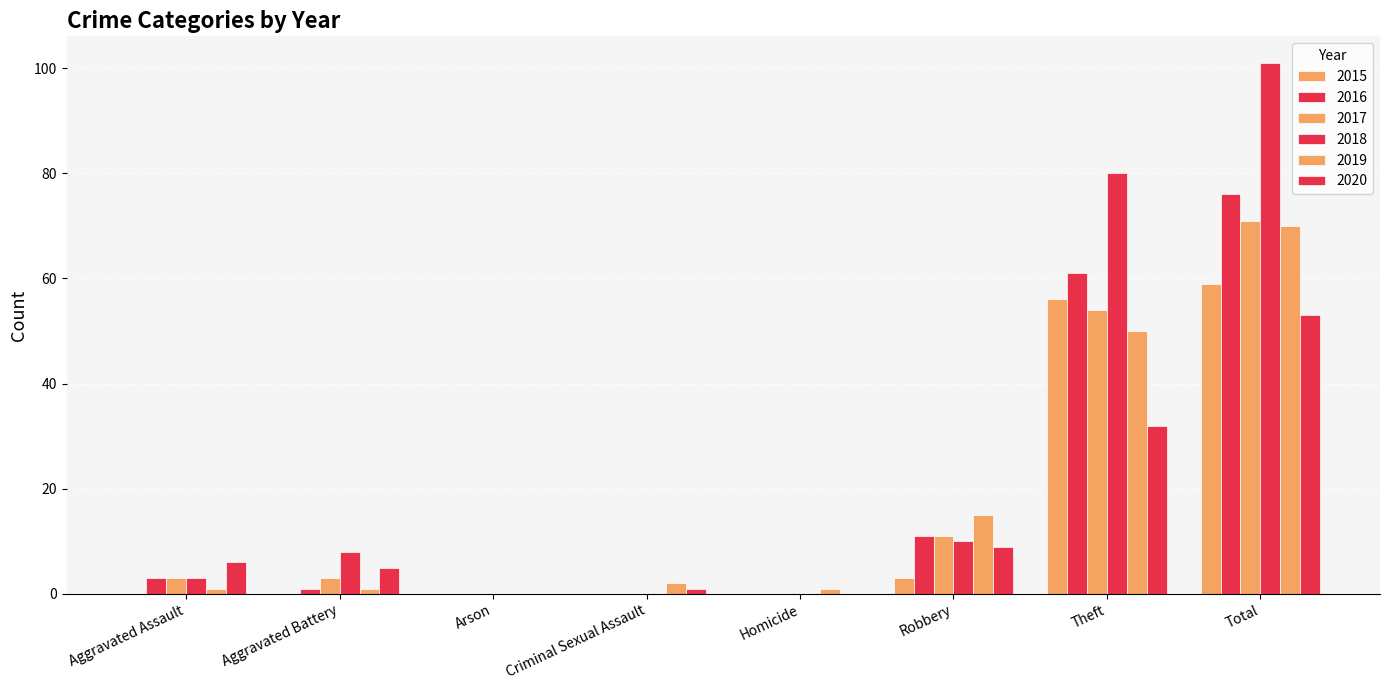

How many series are shown in this chart?

6